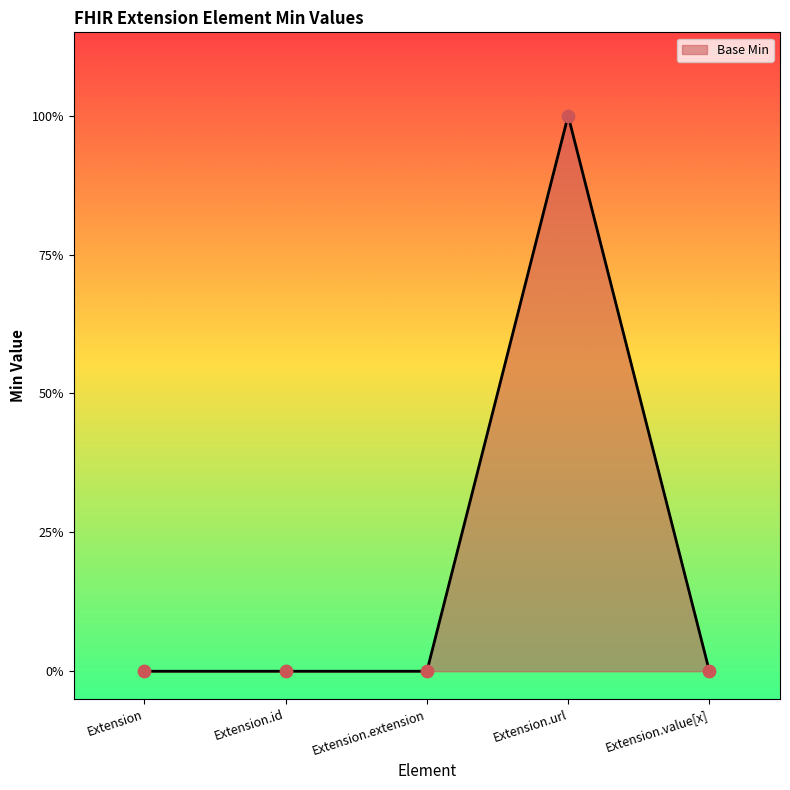

Which has a higher value, Extension or Extension.url?

Extension.url